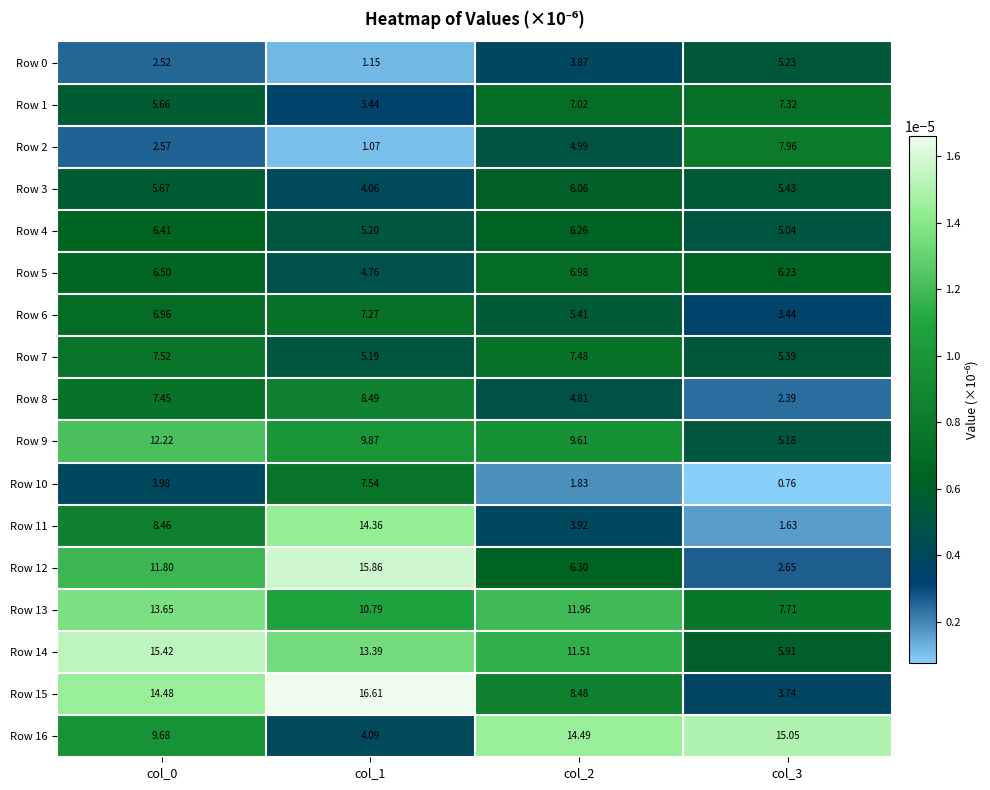

Which series has the largest total across all categories?

Row 14